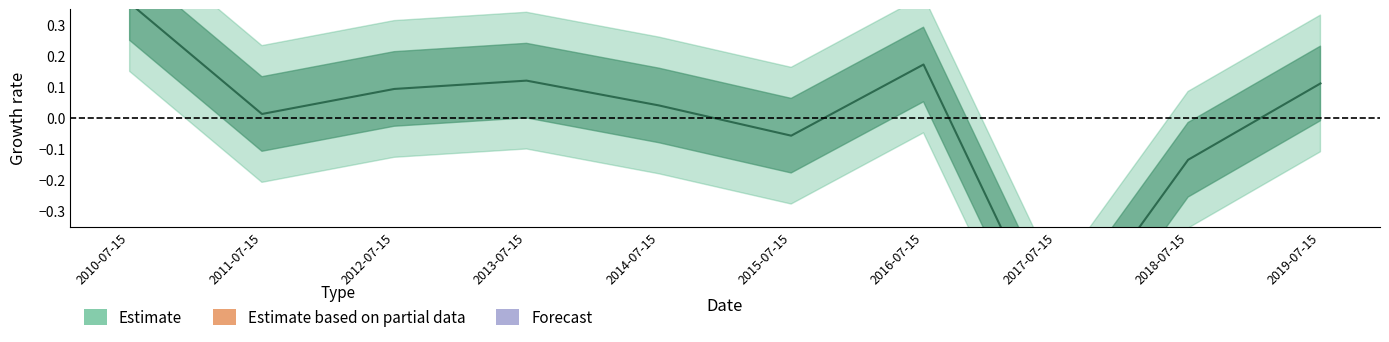

List the labels in order of value, largest first.

2010-07-15, 2016-07-15, 2013-07-15, 2019-07-15, 2012-07-15, 2014-07-15, 2011-07-15, 2015-07-15, 2018-07-15, 2017-07-15